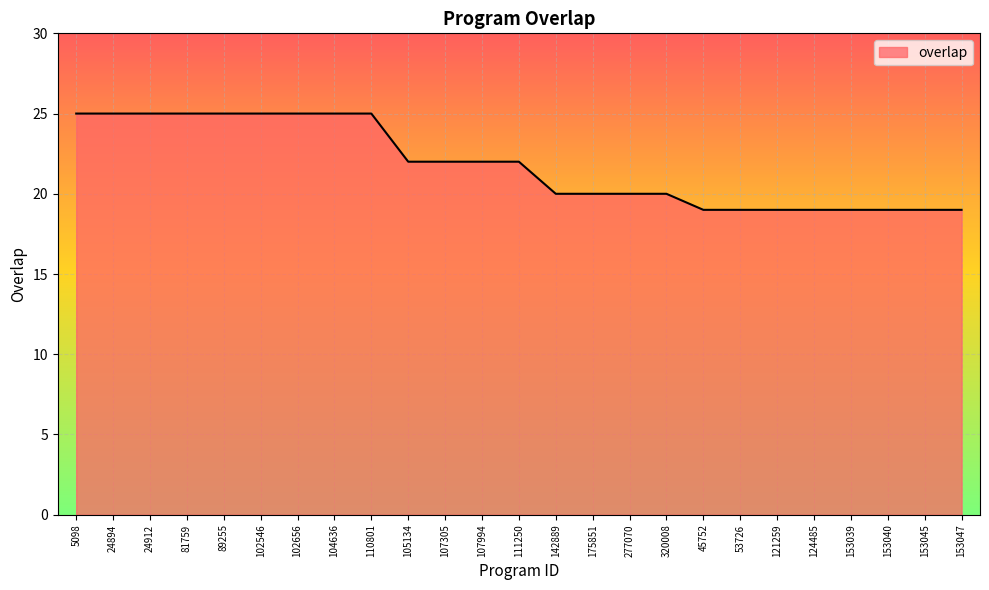

What is the average value?

22